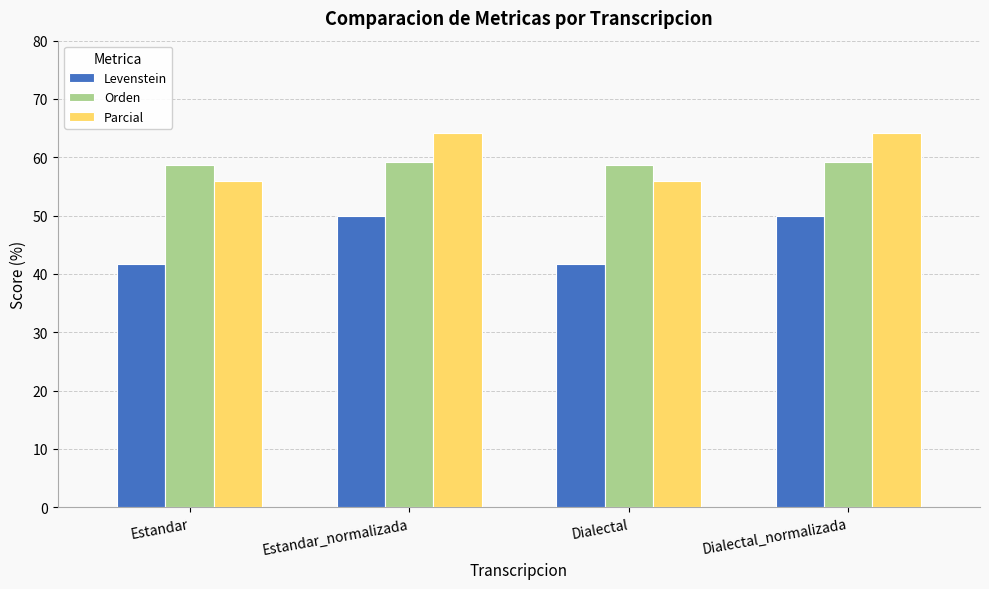

Read the Levenstein value at Estandar_normalizada.

50.0